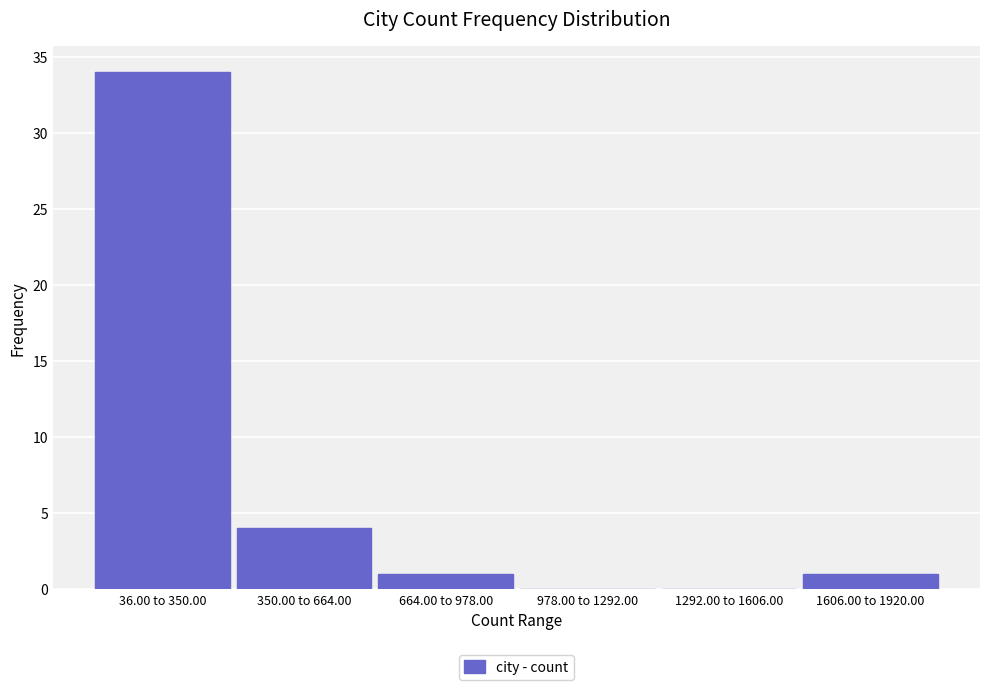

Reading left to right, extract all data points from this chart.

36.00 to 350.00=34	350.00 to 664.00=4	664.00 to 978.00=1	978.00 to 1292.00=0	1292.00 to 1606.00=0	1606.00 to 1920.00=1